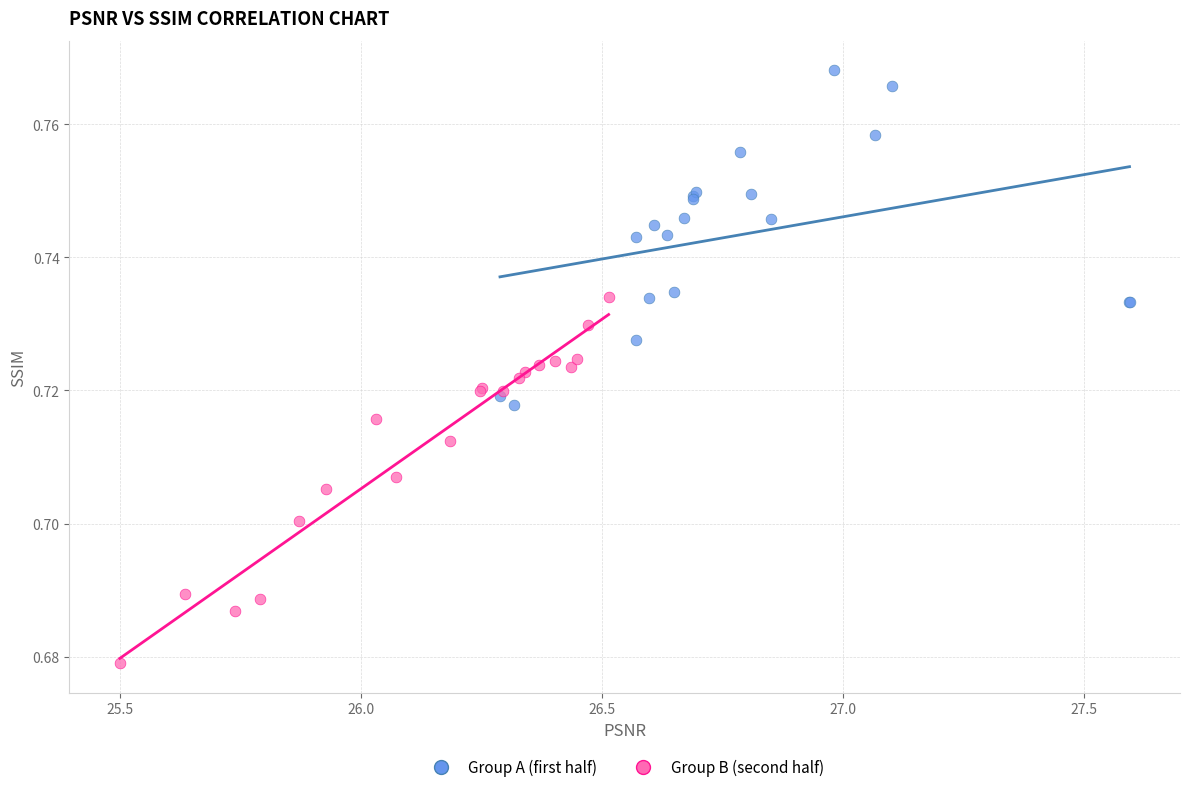

Which series has the largest Y range (max minus min)?

Group B (second half)